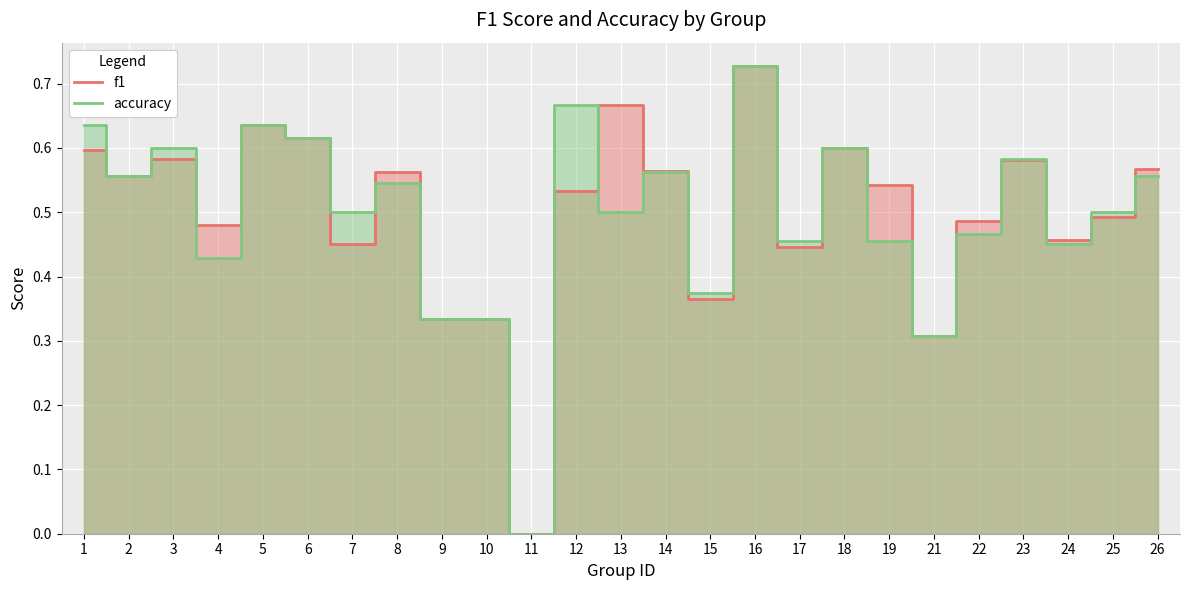

Rank the series by their maximum value, from highest to lowest.

f1, accuracy